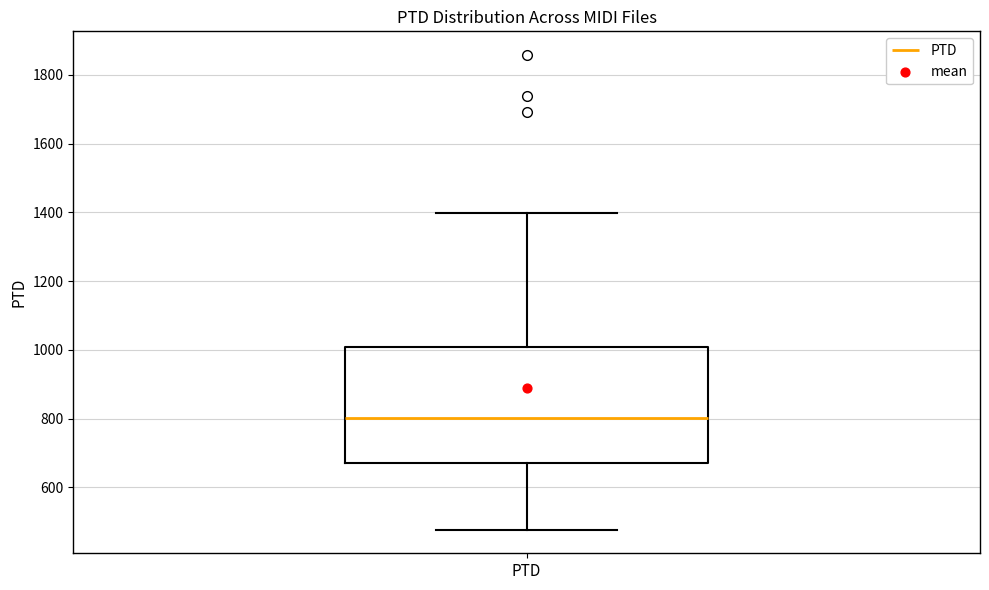

Transcribe this box plot: give where the median line is, the range the box spans, and where the two whiskers end, as read against the y-axis. The values are not printed on the chart, so give them approximately, as read against the axis.

median 800, box 680 to 1000, whiskers 480 to 1400